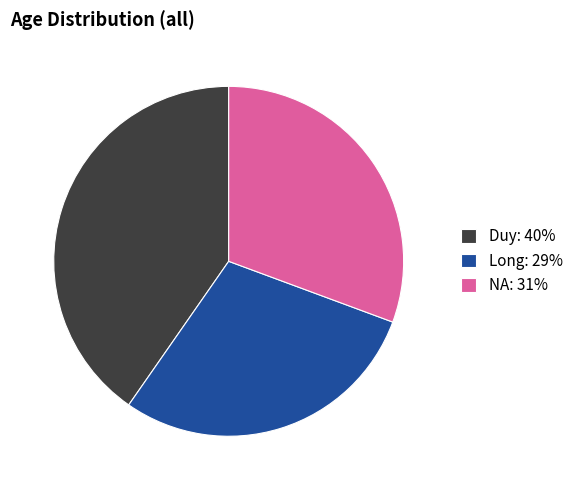

Which slice is the largest?

Duy